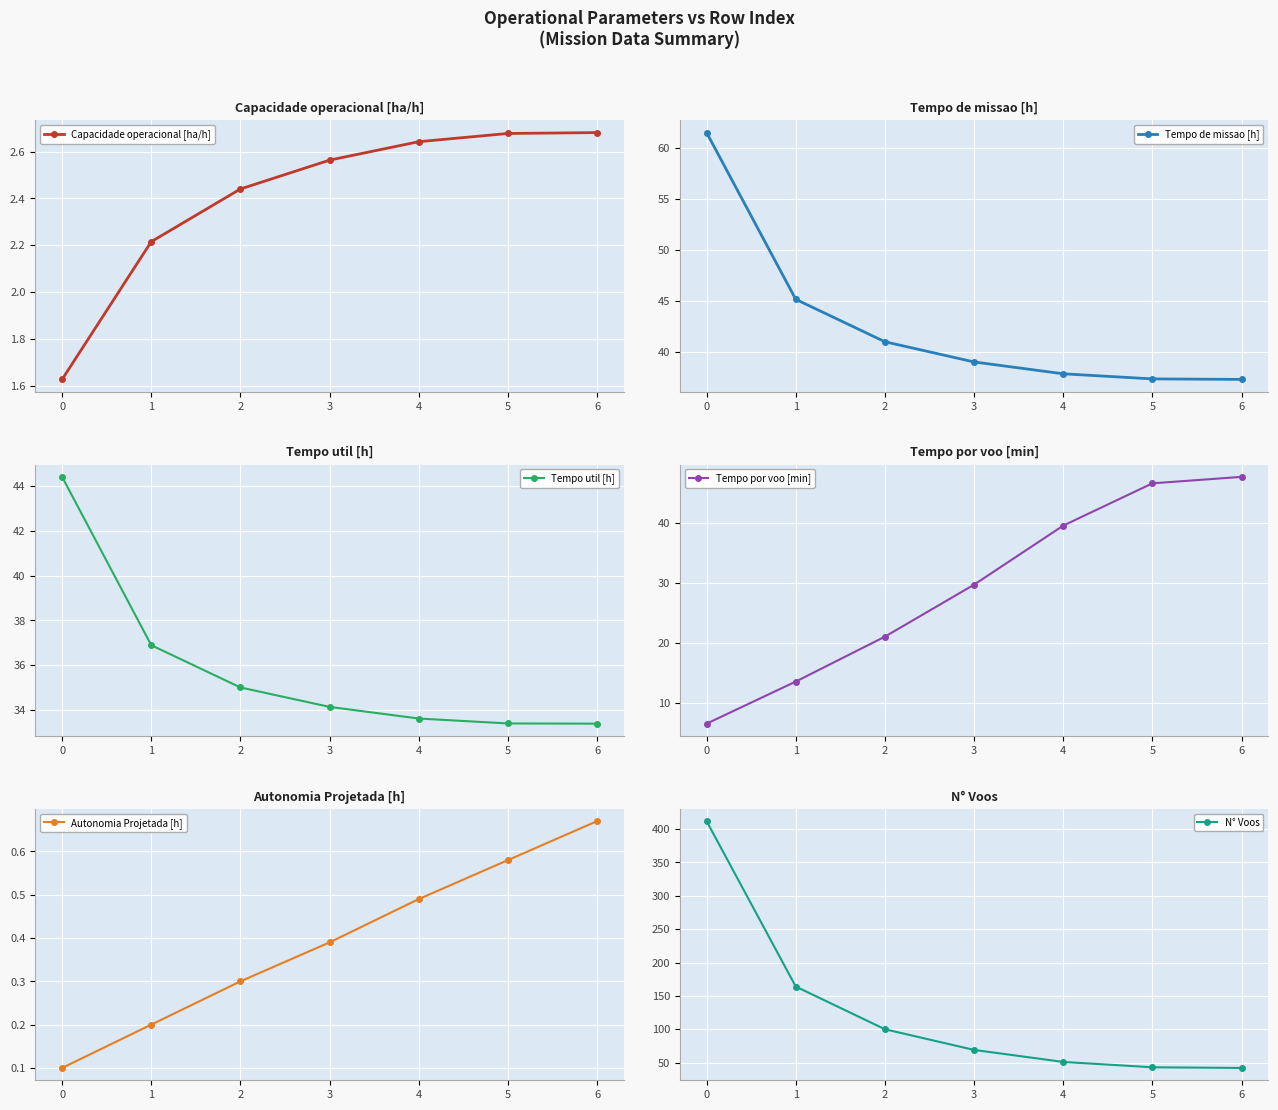

Reading left to right, extract all data points from this chart.

Capacidade operacional [ha/h]: 0=1.6	1=2.2	2=2.4	3=2.6	4=2.6	5=2.7	6=2.7
Tempo de missao [h]: 0=61.5	1=45.1	2=41.0	3=39.0	4=37.8	5=37.3	6=37.3
Tempo util [h]: 0=44.4	1=36.9	2=35.0	3=34.1	4=33.6	5=33.4	6=33.4
Tempo por voo [min]: 0=6.5	1=13.5	2=21.0	3=29.7	4=39.5	5=46.6	6=47.7
Autonomia Projetada [h]: 0=0.1	1=0.2	2=0.3	3=0.4	4=0.5	5=0.6	6=0.7
N° Voos: 0=412.0	1=164.0	2=100.0	3=69.0	4=51.0	5=43.0	6=42.0